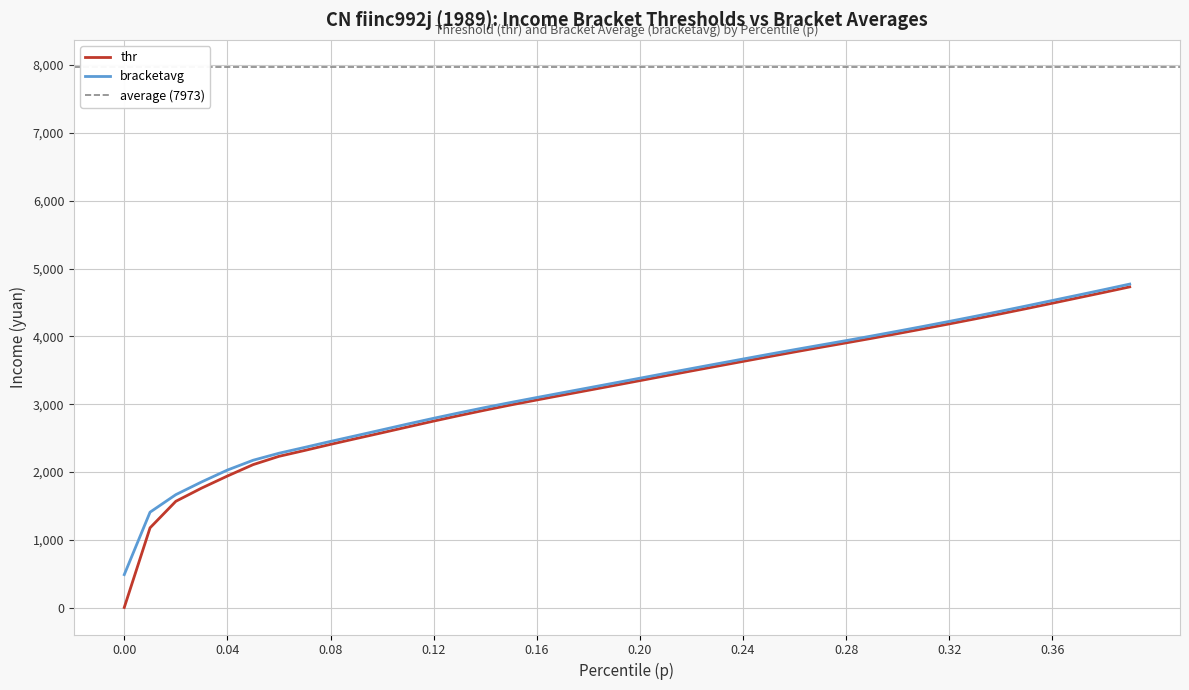

The bracketavg series shows 1908.0 at 0.01. True or false?

False